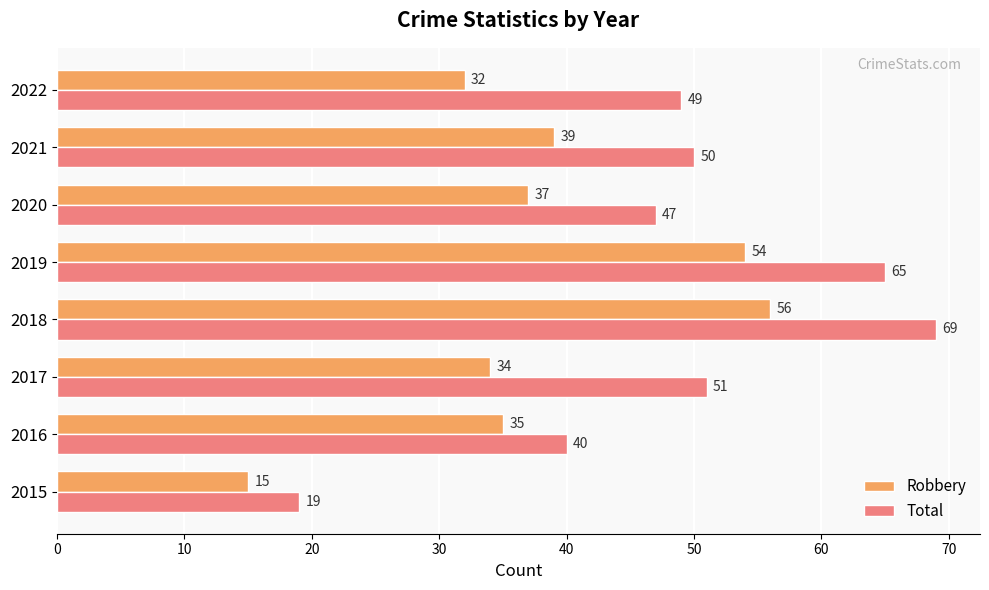

Is it true that Robbery equals 39 at 2021?

True